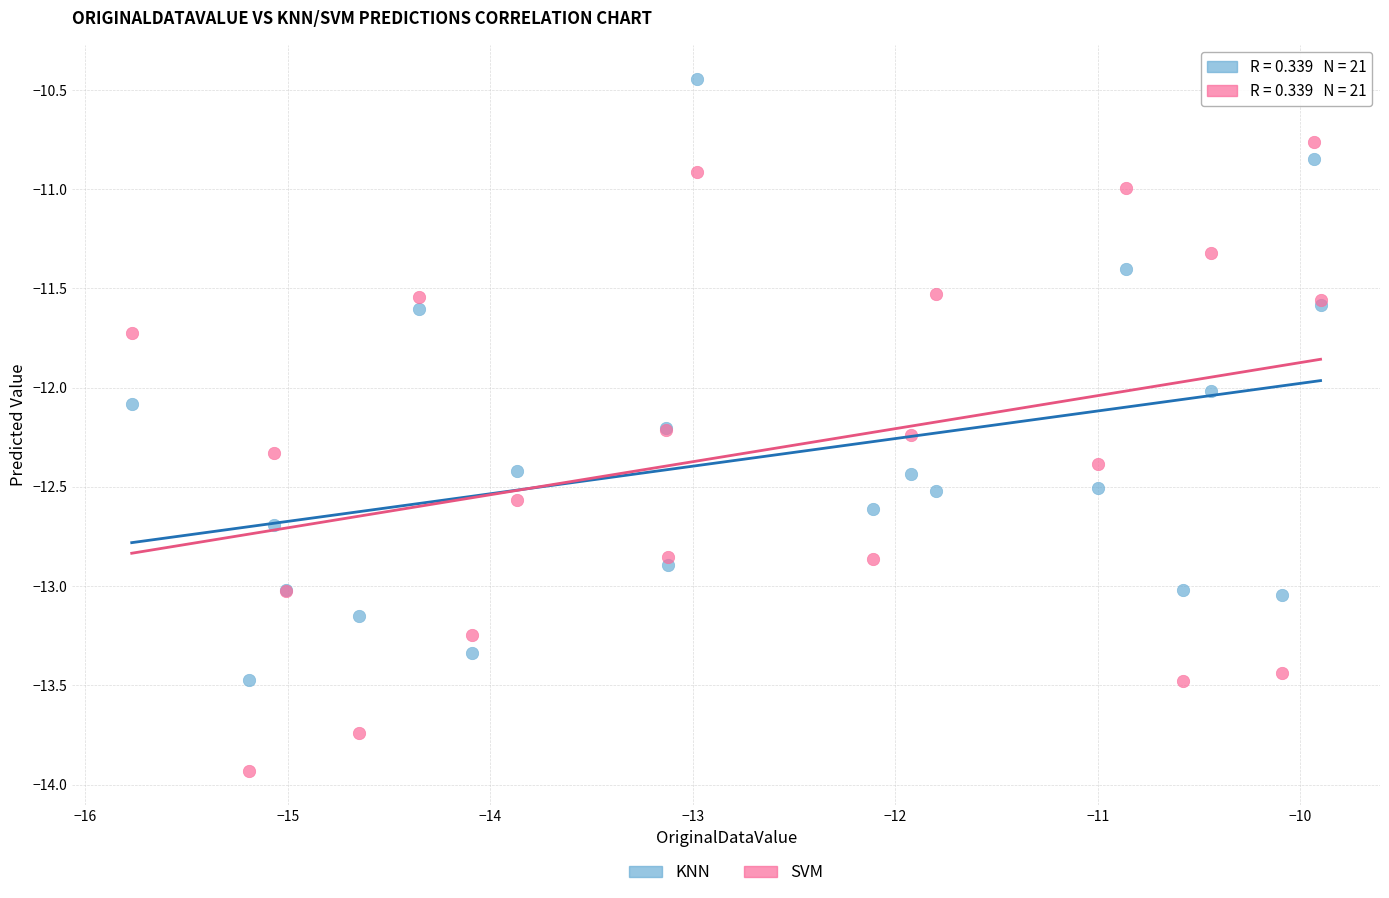

Which series reaches the minimum Y coordinate?

SVM